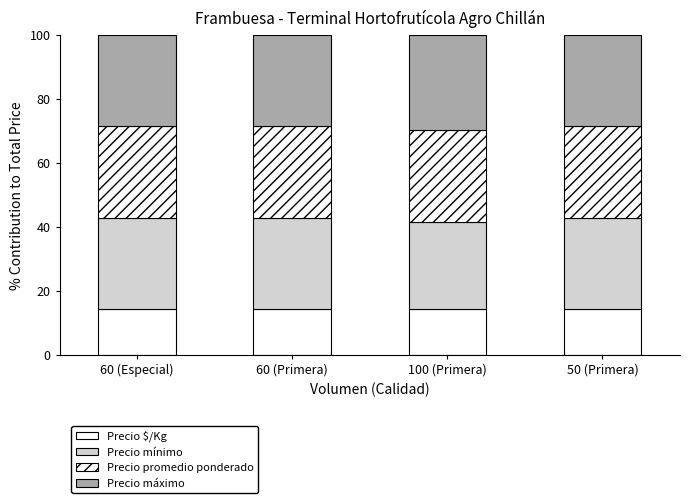

What is the label of the 1st bar from the right?

50 (Primera)